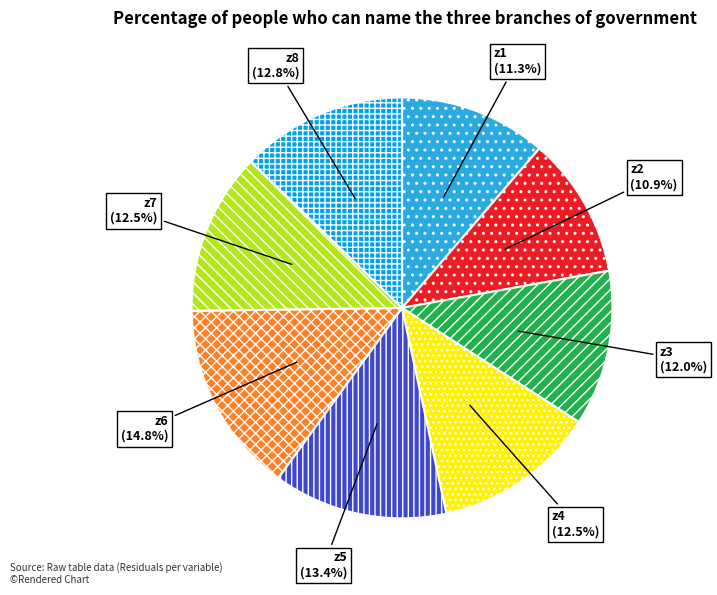

Do z1 and z3 together represent more than half of the pie?

No